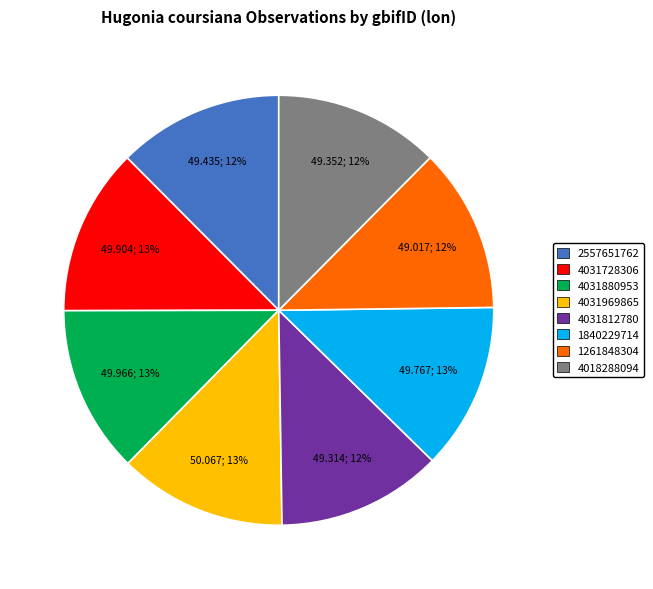

Is the sum of 1261848304 and 4031812780 greater than half?

No